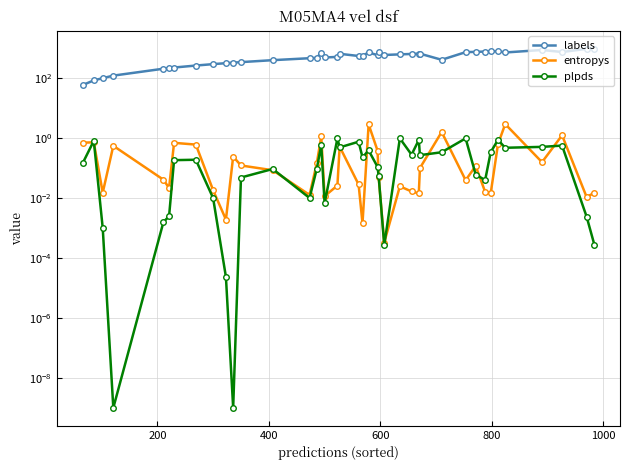

At how many categories does at least one series exceed 612?

18